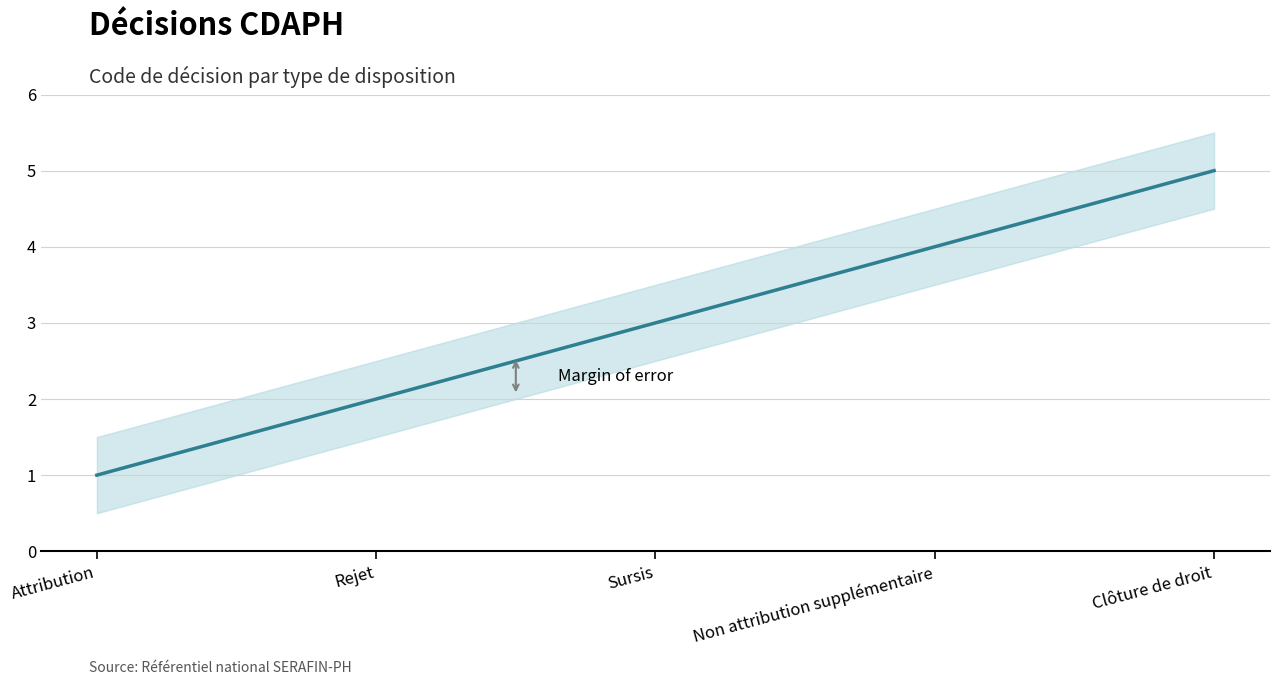

What is the label of the 4th point from the left?

Non attribution supplémentaire